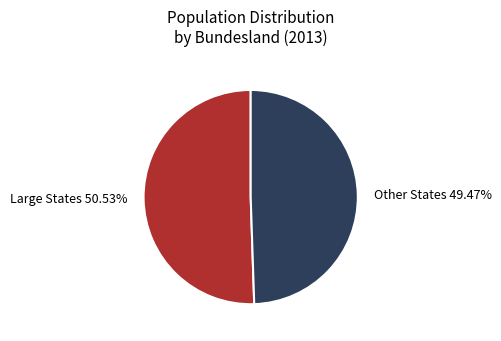

What is the largest slice in the pie chart?

Large States 50.53%